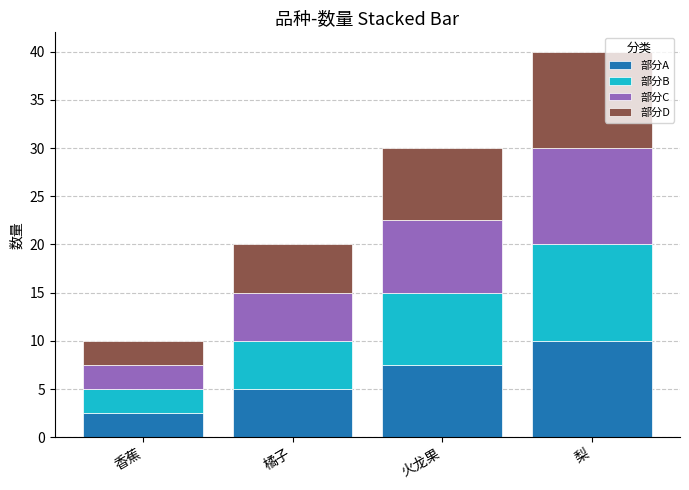

Count the number of data series in this chart.

4